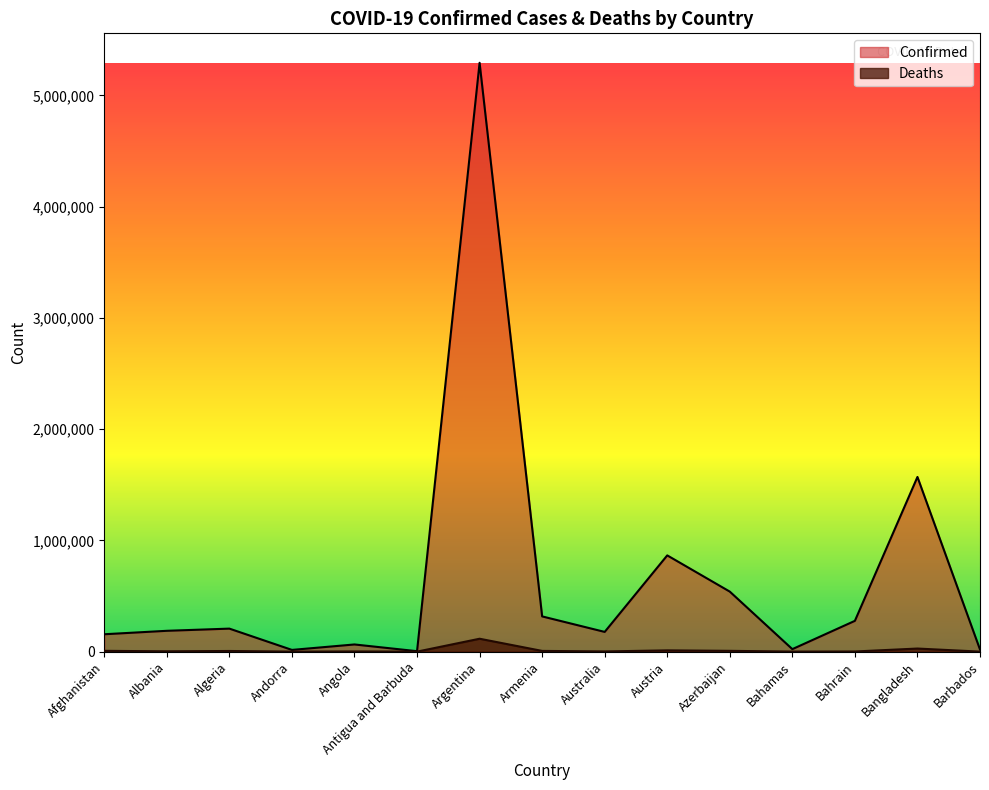

The Confirmed series shows 567351 at Armenia. True or false?

False